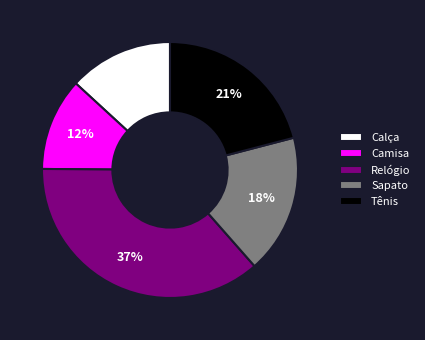

To the nearest percent, what is the average slice percentage?

20%